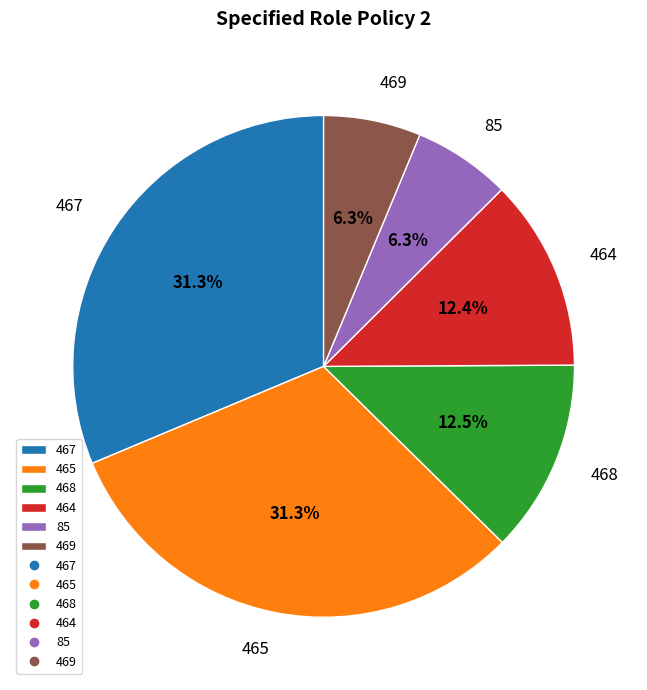

To the nearest percent, what portion does 467 represent?

31%